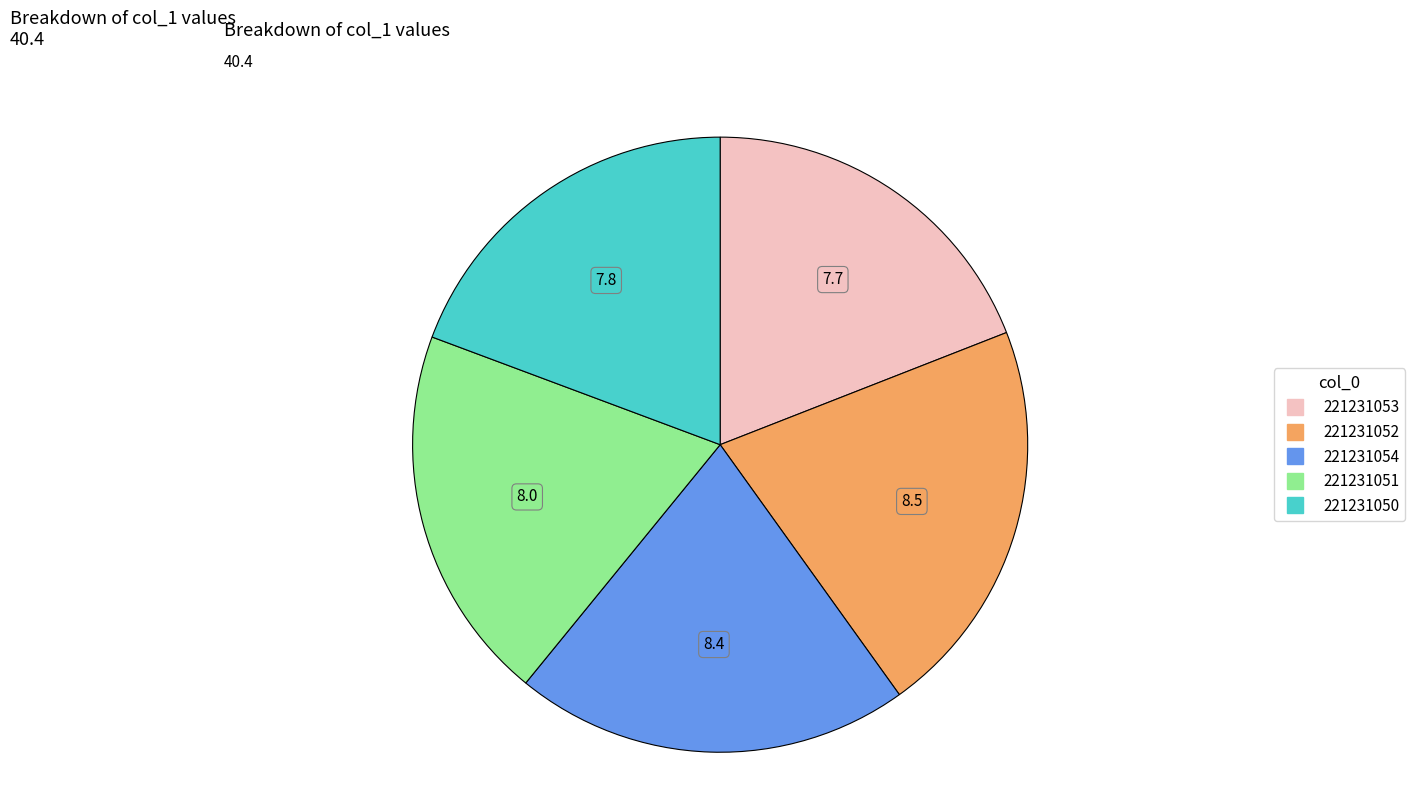

Is it true that 221231052 is 21% of the pie?

True